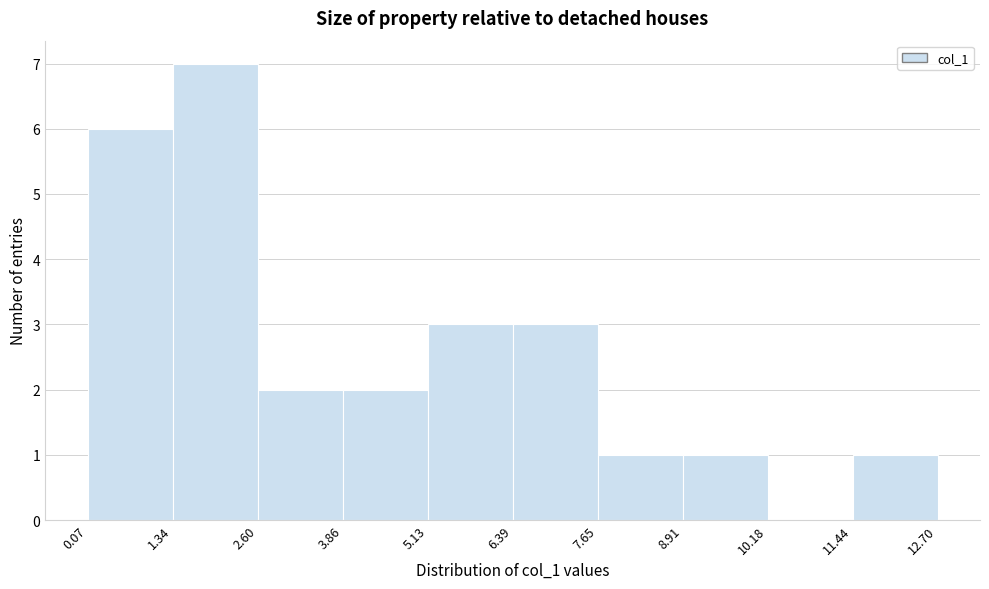

Reading left to right, transcribe this chart: for each bar, give the range it covers on the x-axis and its height. The values are not printed on the chart, so give them approximately, as read against the axis.

0.07 to 1.34: 6
1.34 to 2.60: 7
2.60 to 3.86: 2
3.86 to 5.13: 2
5.13 to 6.39: 3
6.39 to 7.65: 3
7.65 to 8.91: 1
8.91 to 10.18: 1
10.18 to 11.44: 0
11.44 to 12.70: 1